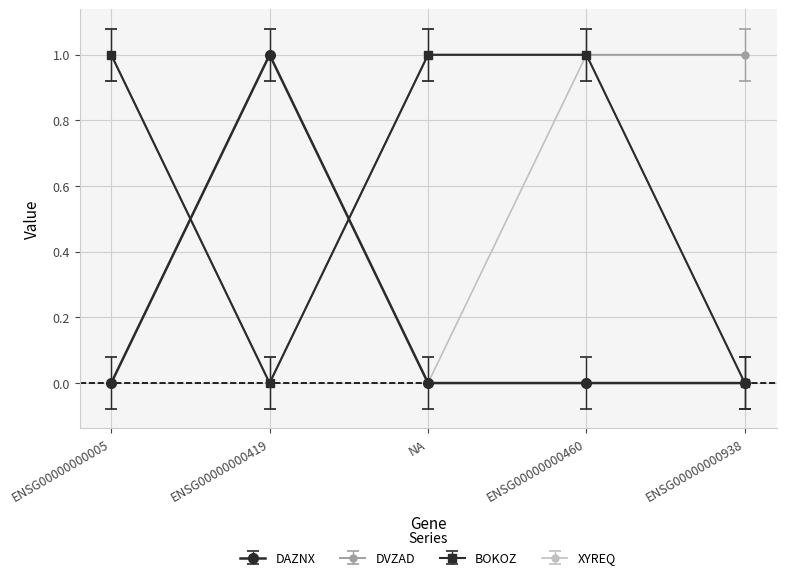

What is the difference between the maximum and minimum values in the BOKOZ series?

1